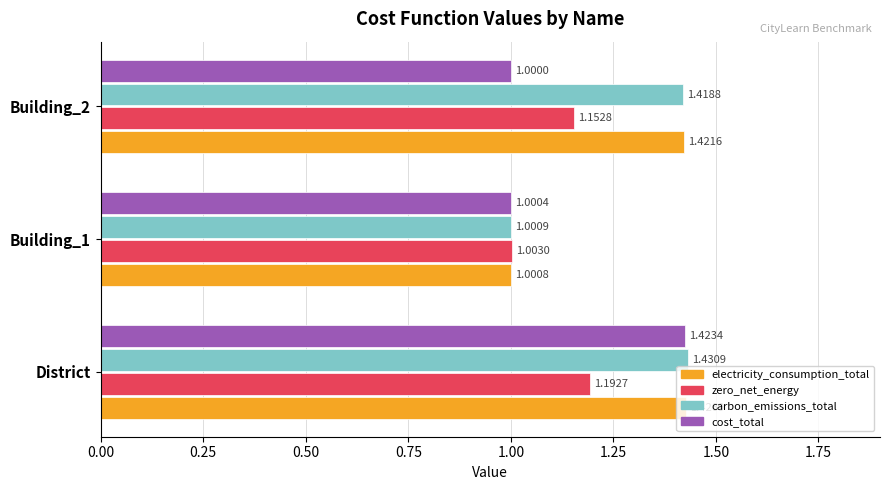

Which category has the highest value in the electricity_consumption_total series?

District